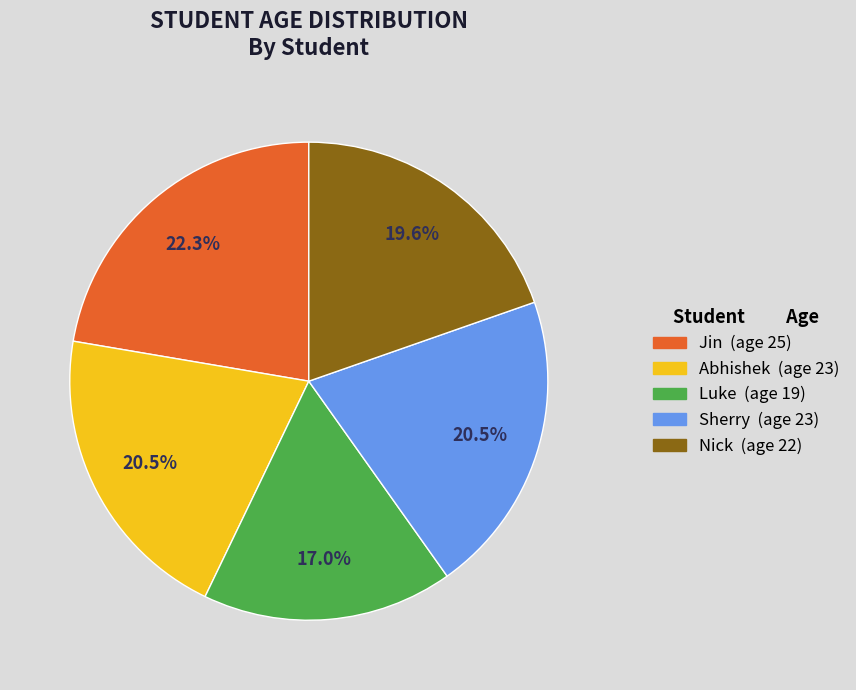

Approximately how many times larger is the value at Sherry (age 23) compared to Jin (age 25)?

0.9